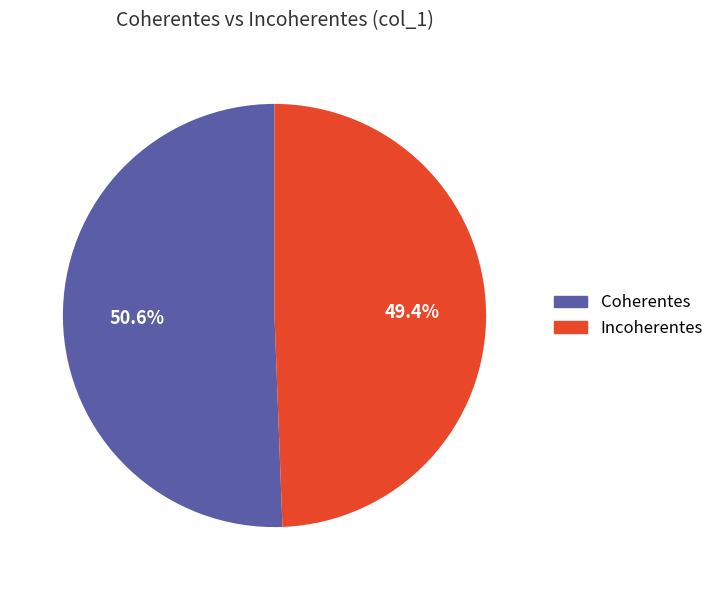

What is the smallest slice in the pie chart?

Incoherentes